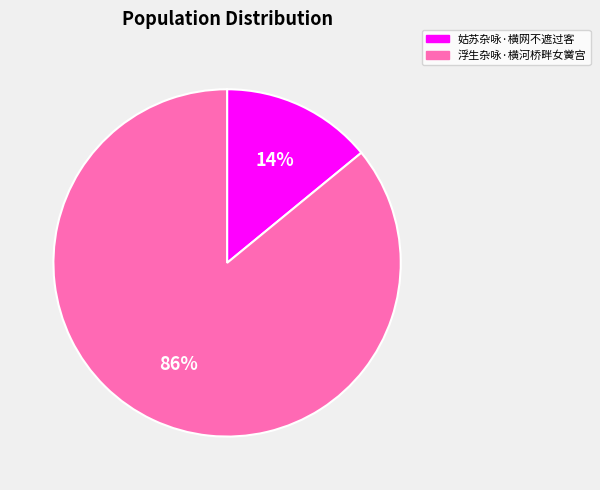

To the nearest percent, what is the difference between the 姑苏杂咏·横网不遮过客 and 浮生杂咏·横河桥畔女黉宫 slice percentages?

72%